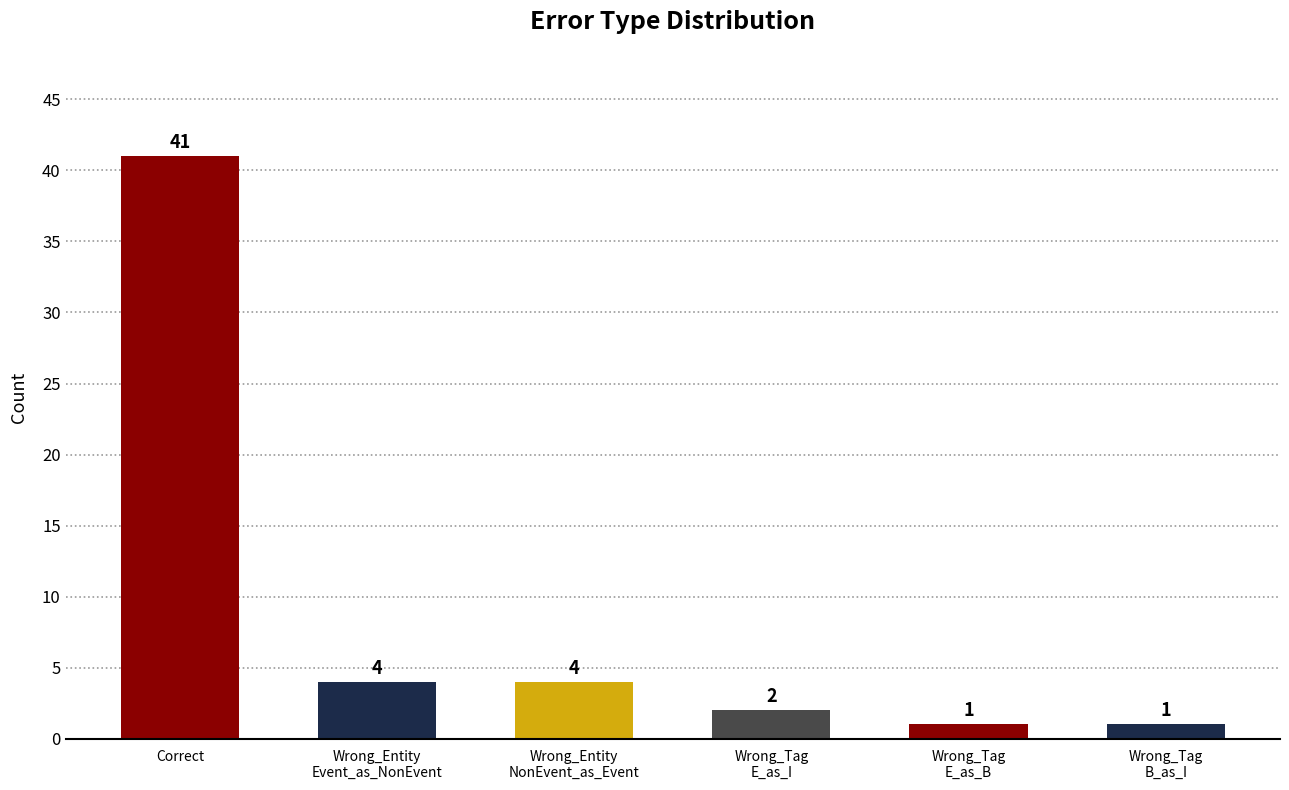

Between Wrong_Entity
Event_as_NonEvent and Wrong_Tag
E_as_I, which is larger?

Wrong_Entity
Event_as_NonEvent